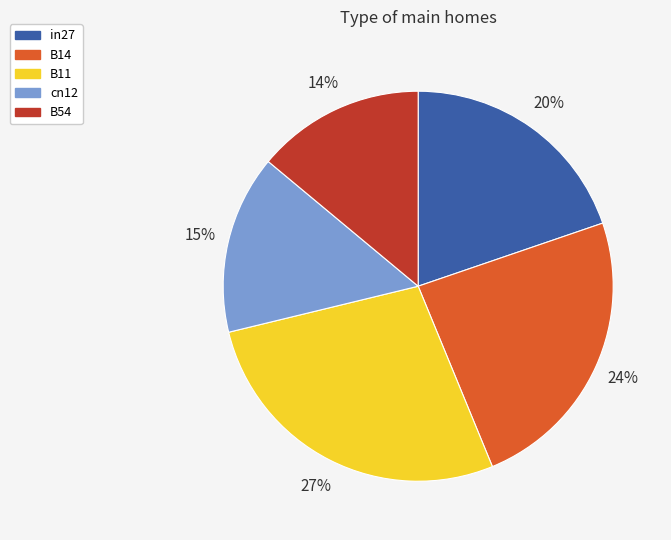

The B14 slice represents 11% of the pie. True or false?

False